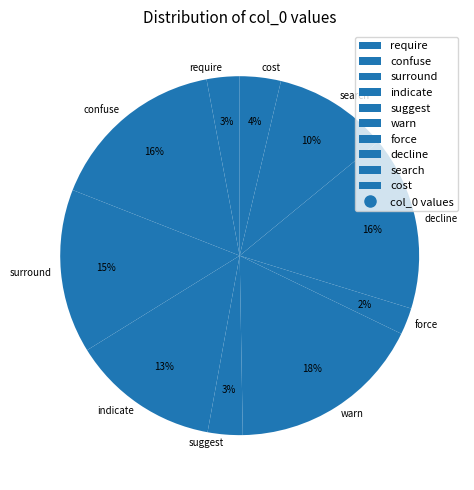

Is require the majority of the pie?

No